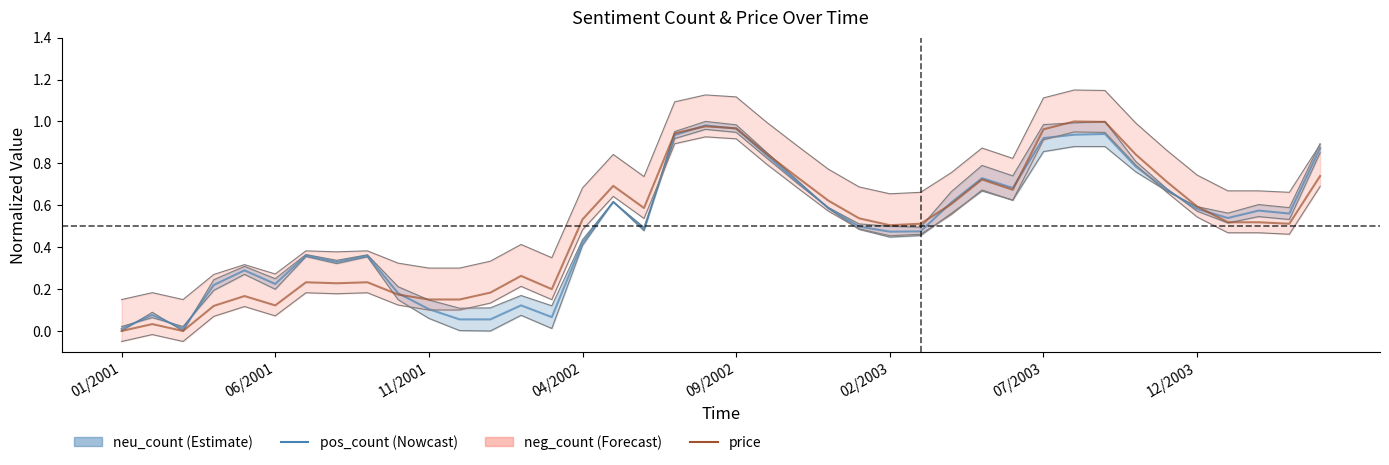

What is the difference between the maximum and minimum values in the pos_count series?

1.0